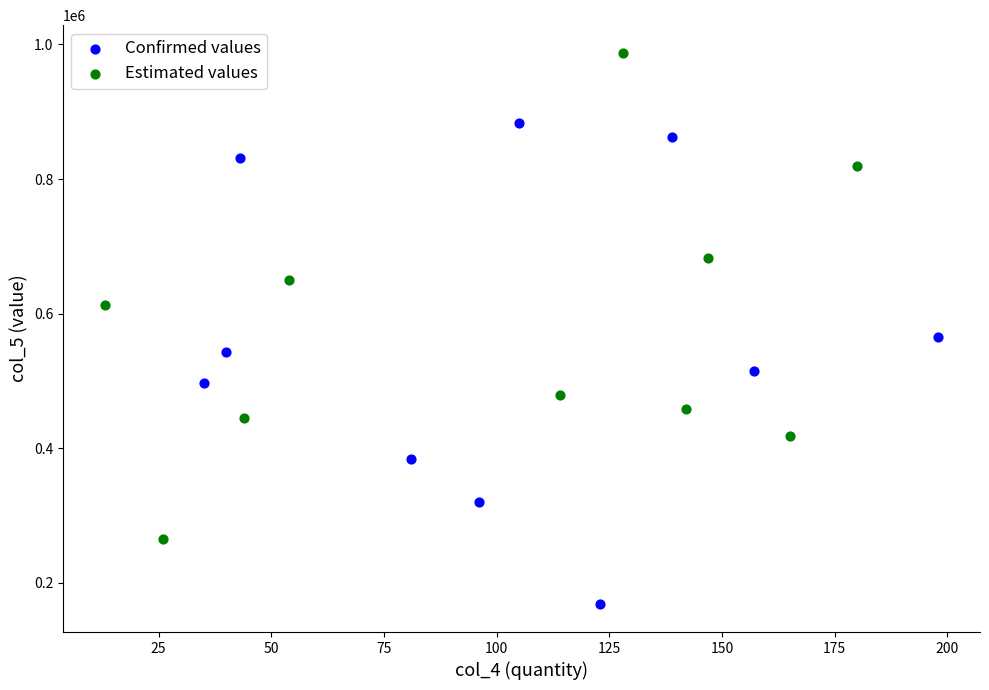

Which series reaches the minimum Y coordinate?

Confirmed values